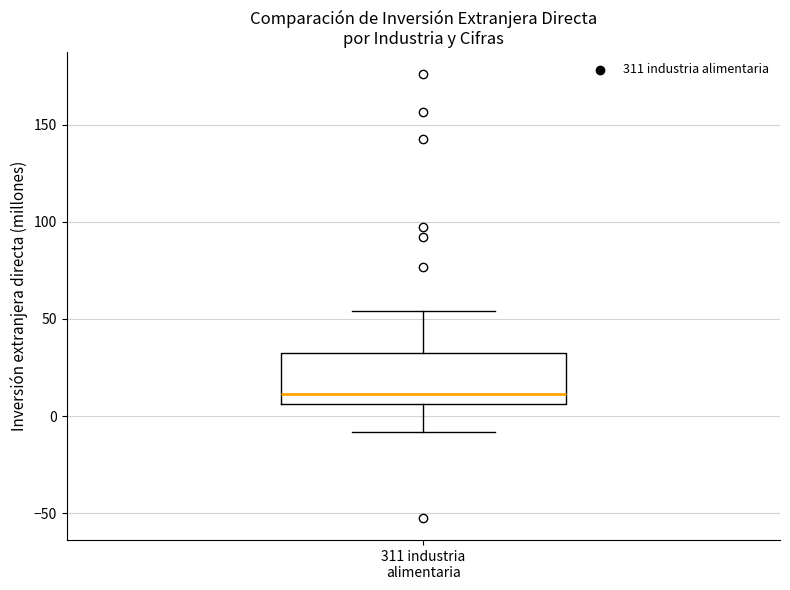

Where is the upper edge of the box for 311 industria alimentaria on the y-axis? The values are not printed on the chart, so give them approximately, as read against the axis.

35